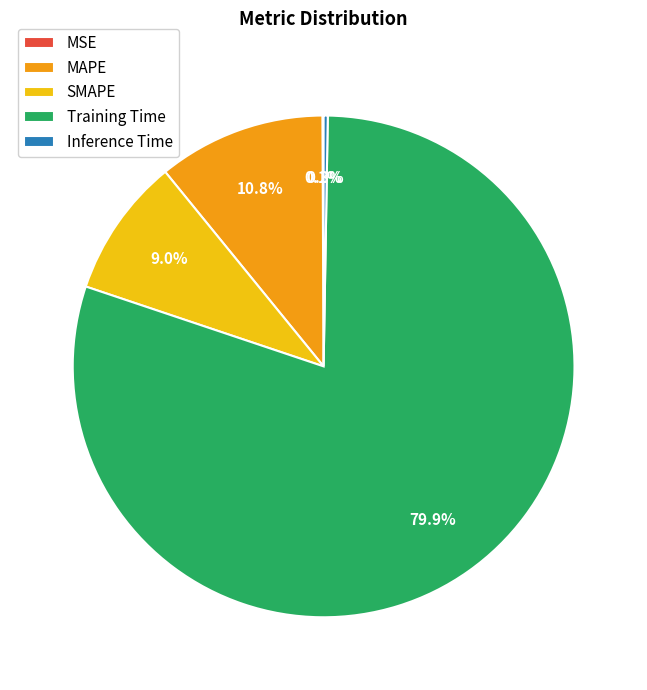

Which category has the biggest portion of the pie?

Training Time